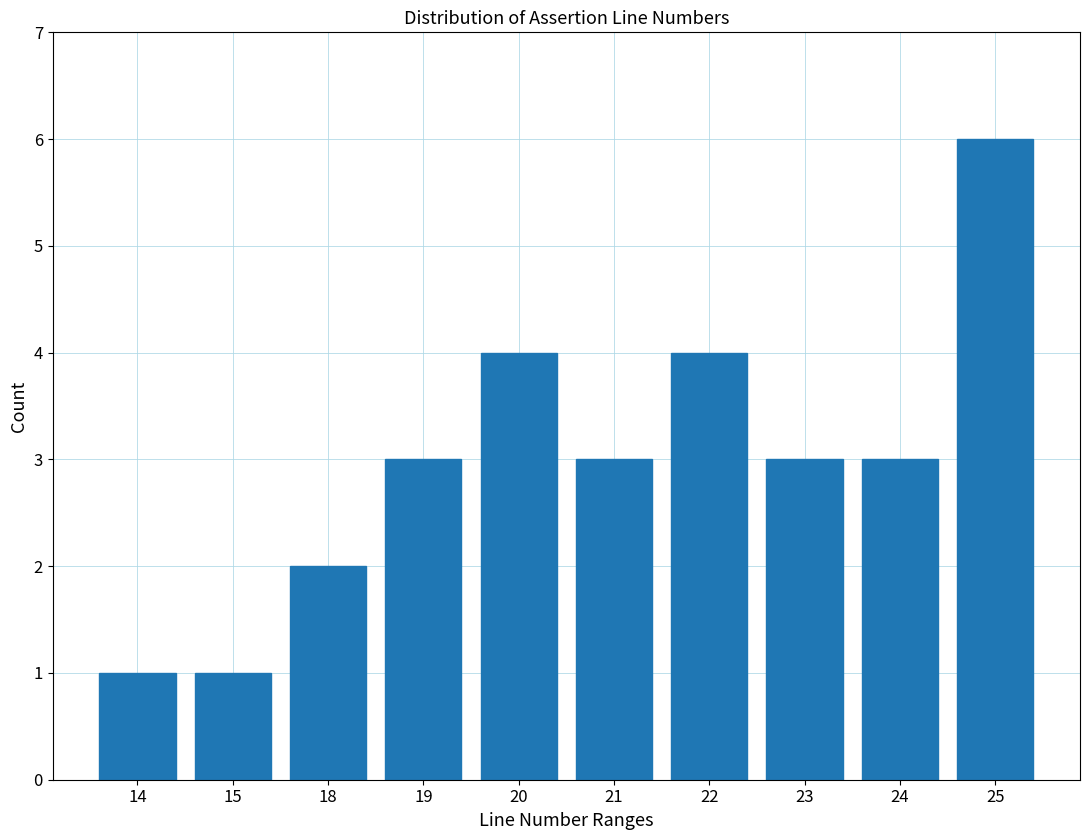

Reading left to right, extract all data points from this chart.

1	1	2	3	4	3	4	3	3	6